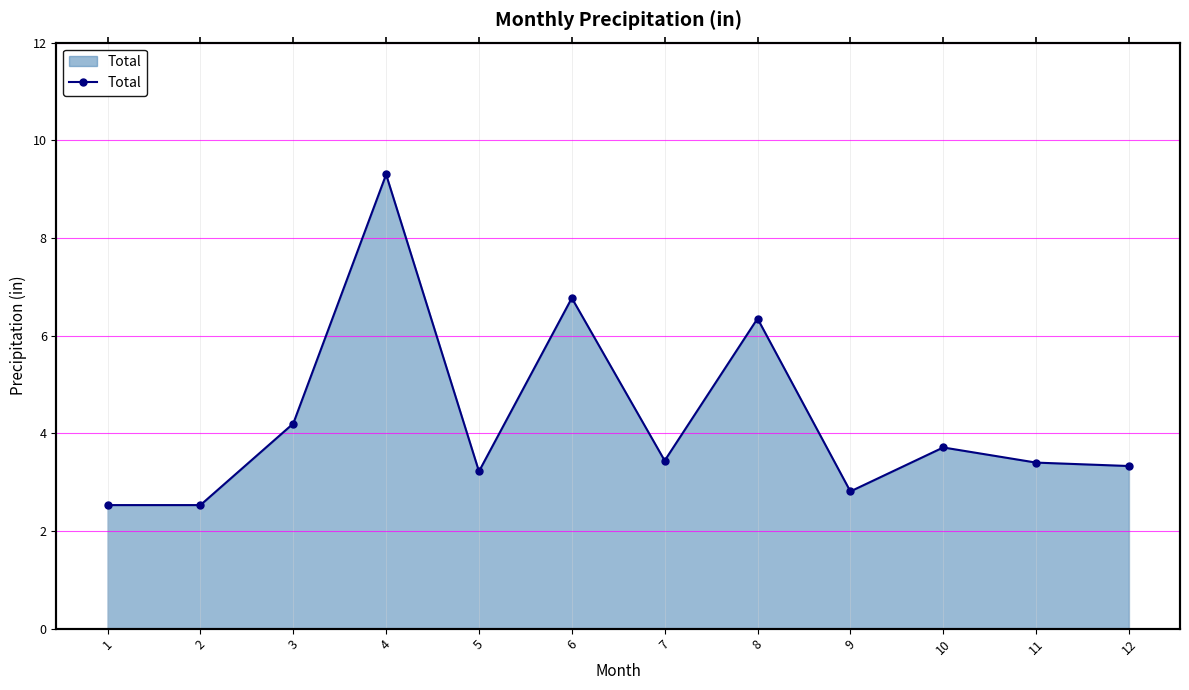

What is the minimum value shown in the chart?

2.5